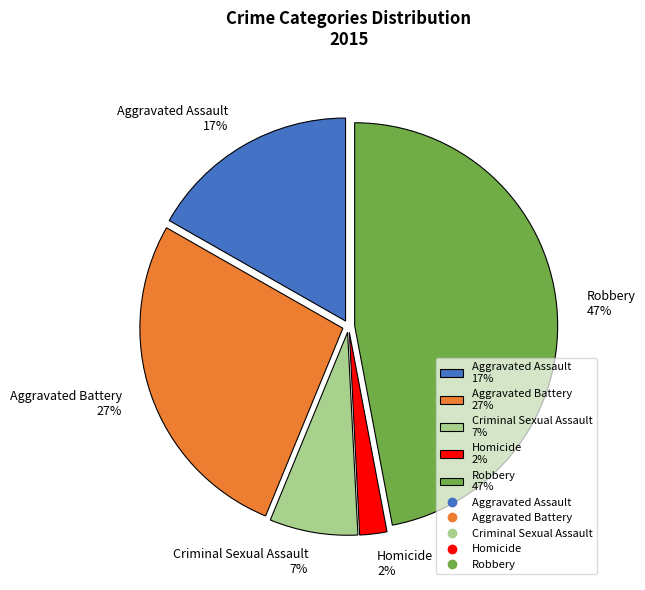

Is it true that Aggravated Assault is 17% of the pie?

True